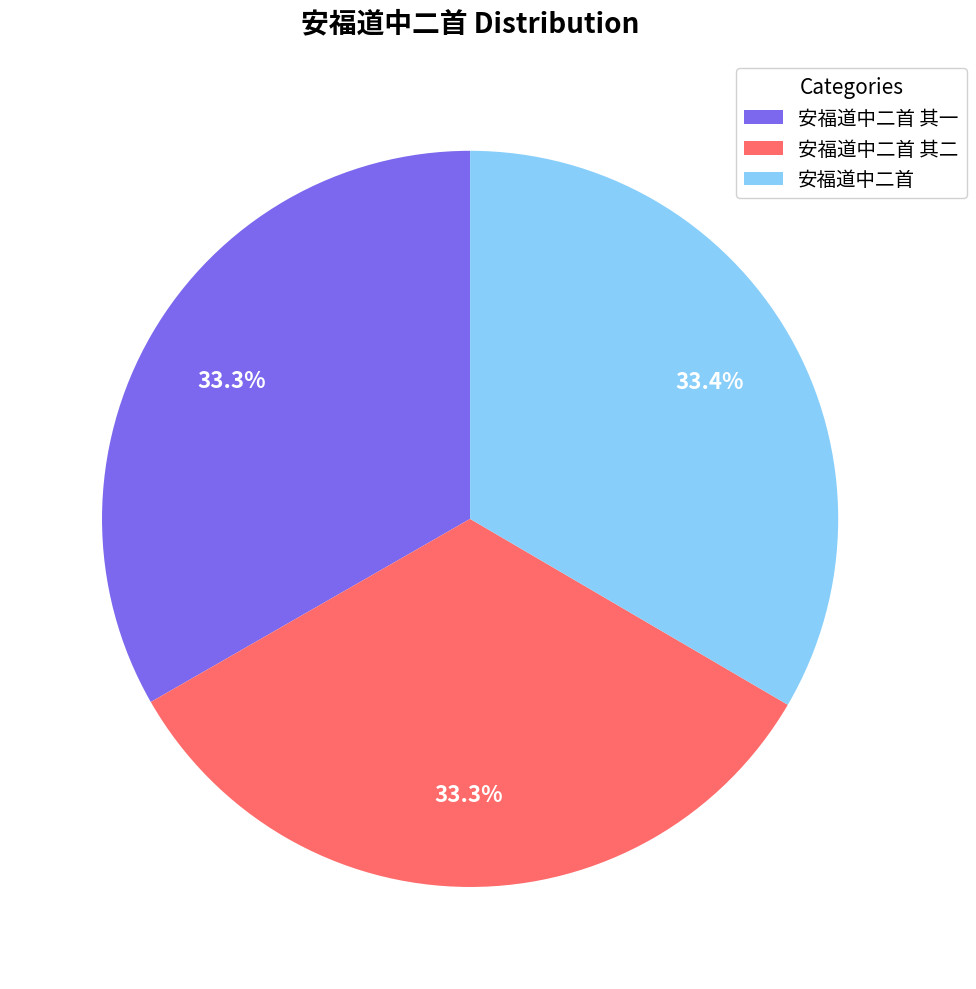

To the nearest percent, what portion does 安福道中二首 其二 represent?

33%